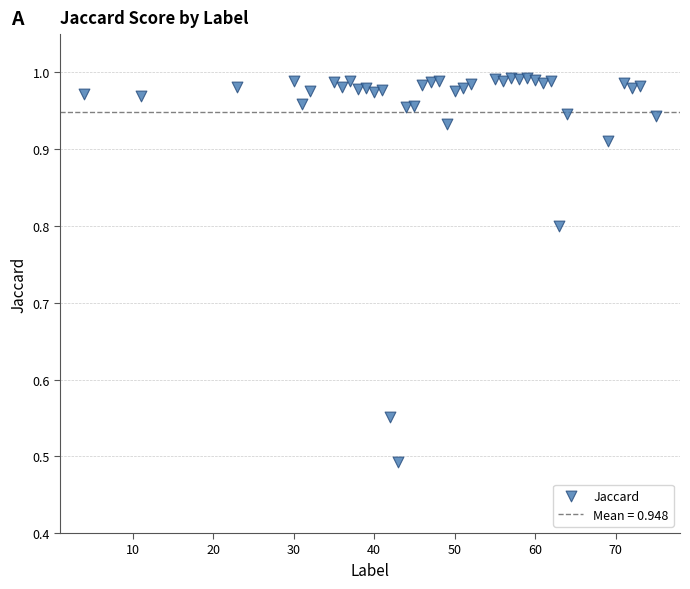

What is the range of X values (max minus min)?

71.0